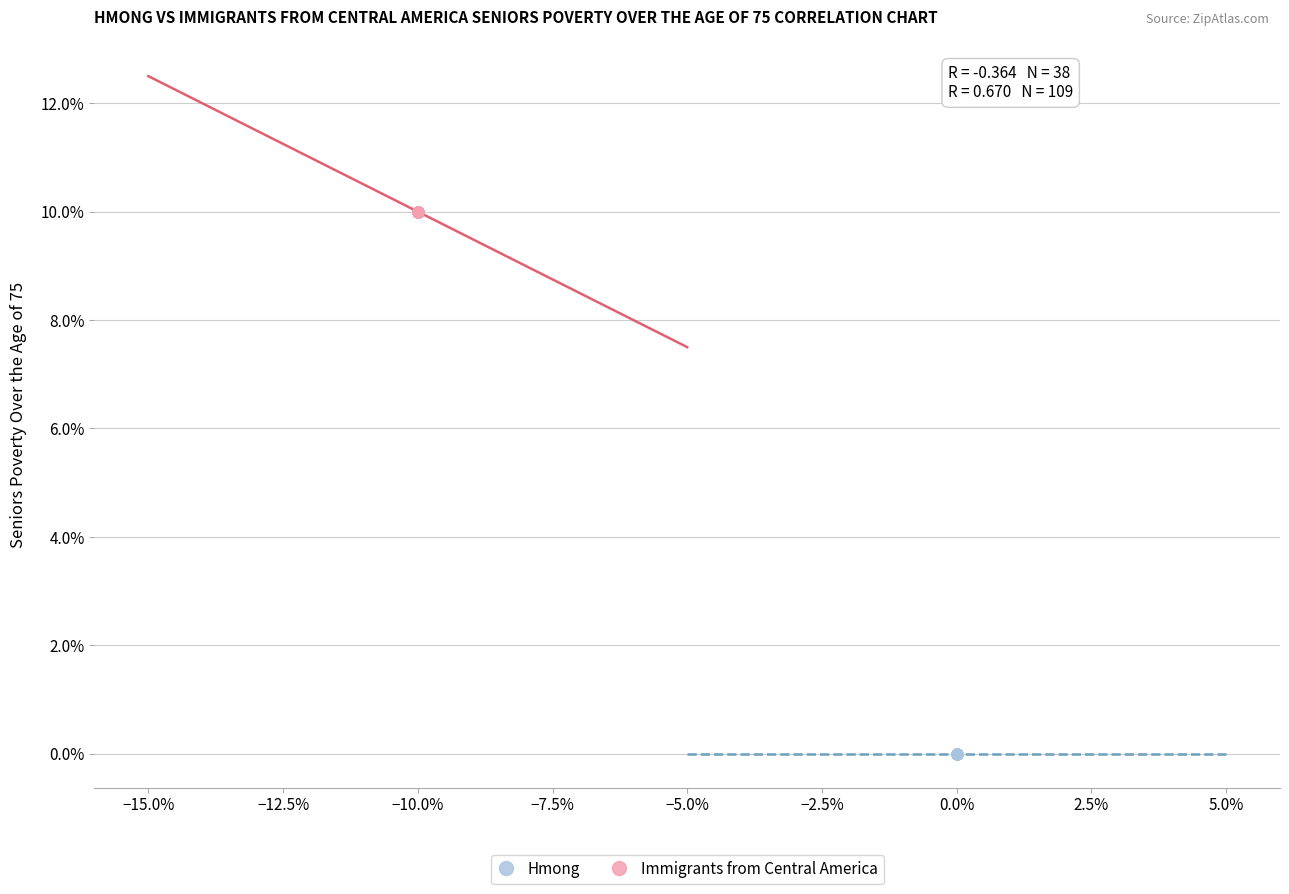

What are all the series names shown in the legend?

Hmong, Immigrants from Central America